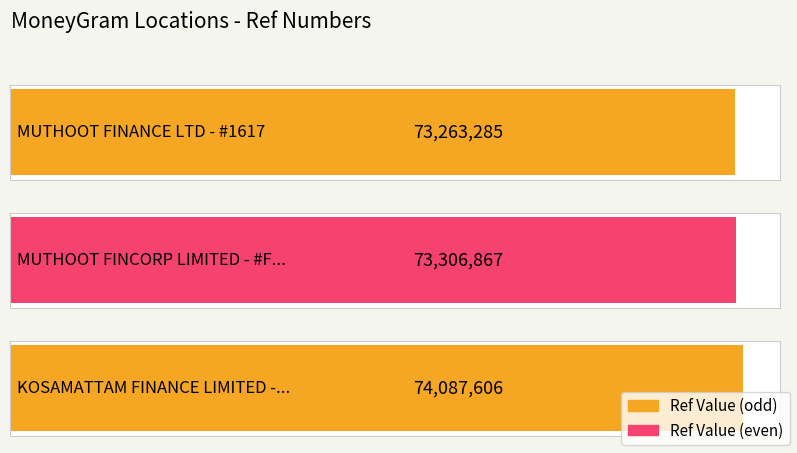

What is the value of the 2nd bar from the left?

73306867